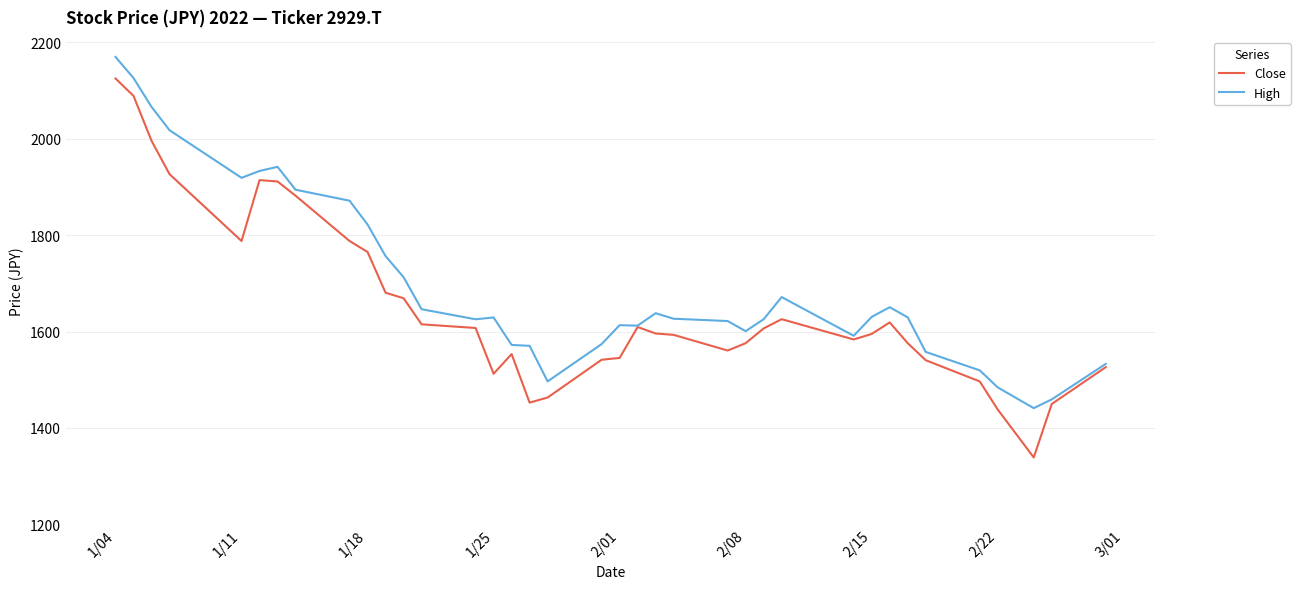

Which series has the widest spread of values?

Close